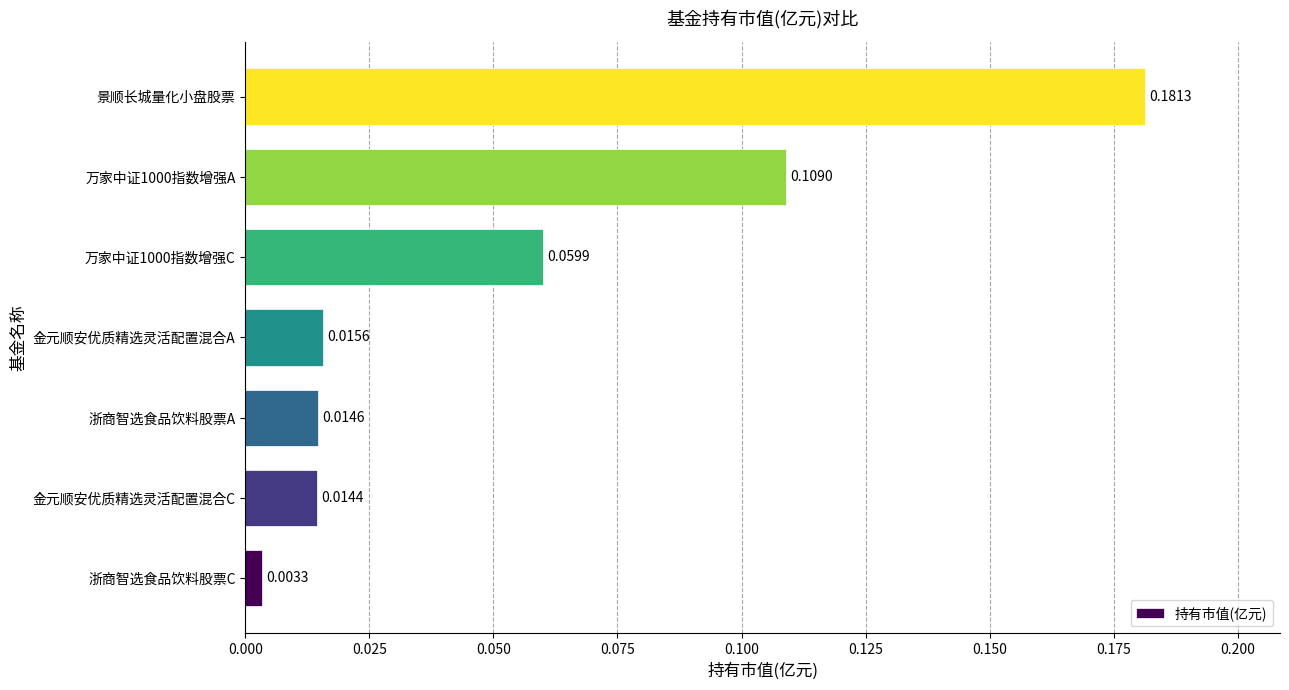

List the labels in order of value, smallest first.

浙商智选食品饮料股票C, 金元顺安优质精选灵活配置混合C, 浙商智选食品饮料股票A, 金元顺安优质精选灵活配置混合A, 万家中证1000指数增强C, 万家中证1000指数增强A, 景顺长城量化小盘股票